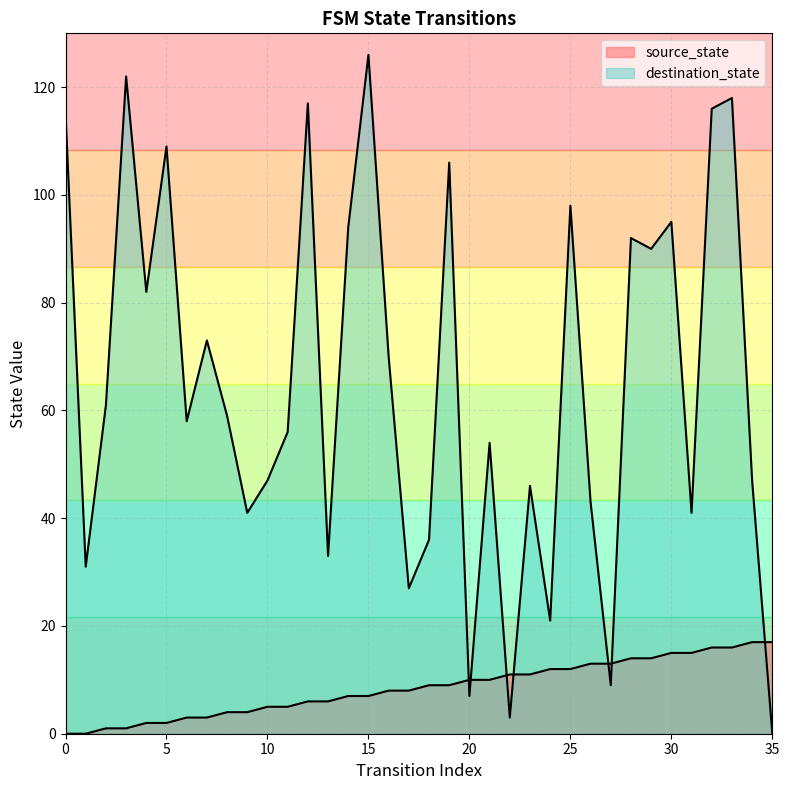

What is the total value across all series at 25?

110